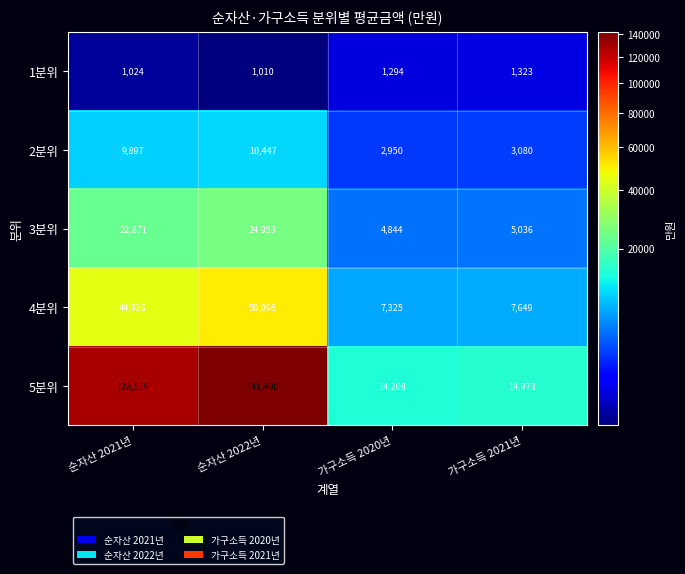

How many series are shown in this chart?

5